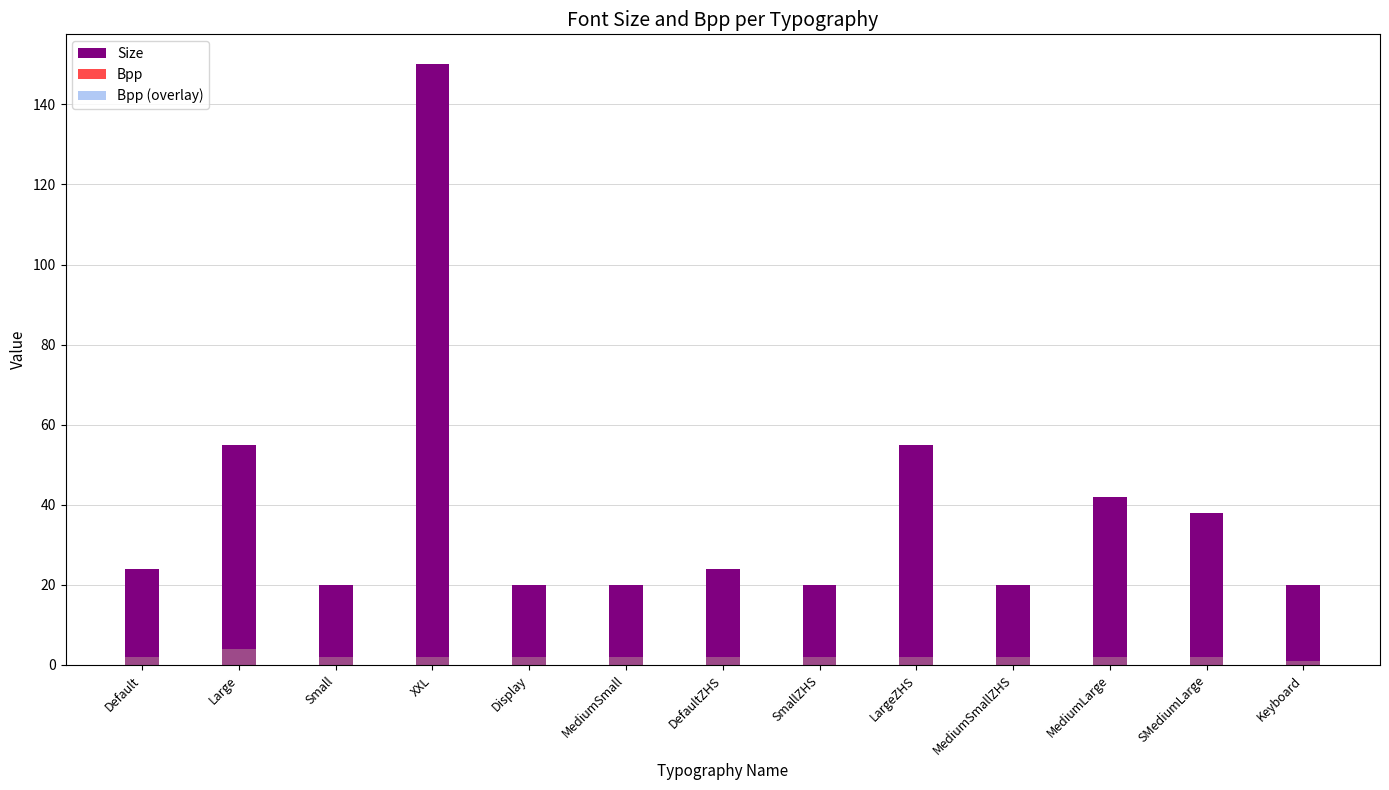

Does the chart contain stacked bars?

No